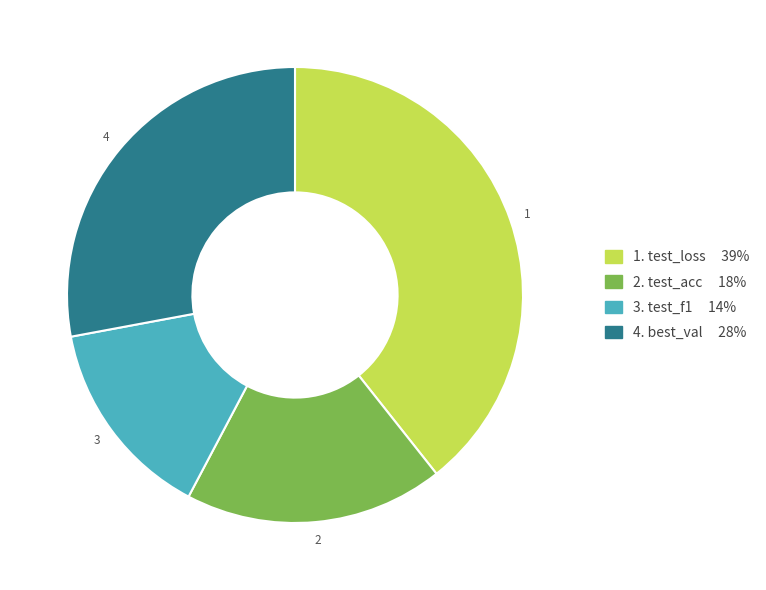

True or false: 4. best_val 28% accounts for 20% of the total.

False